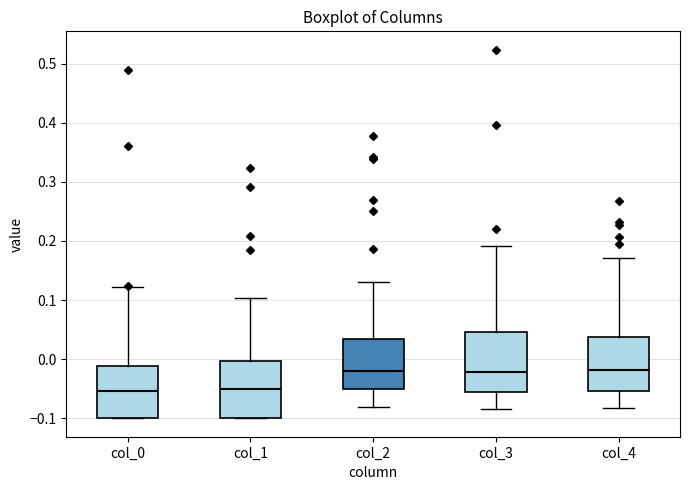

Where is the upper edge of the box for col_3 on the y-axis? The values are not printed on the chart, so give them approximately, as read against the axis.

0.05